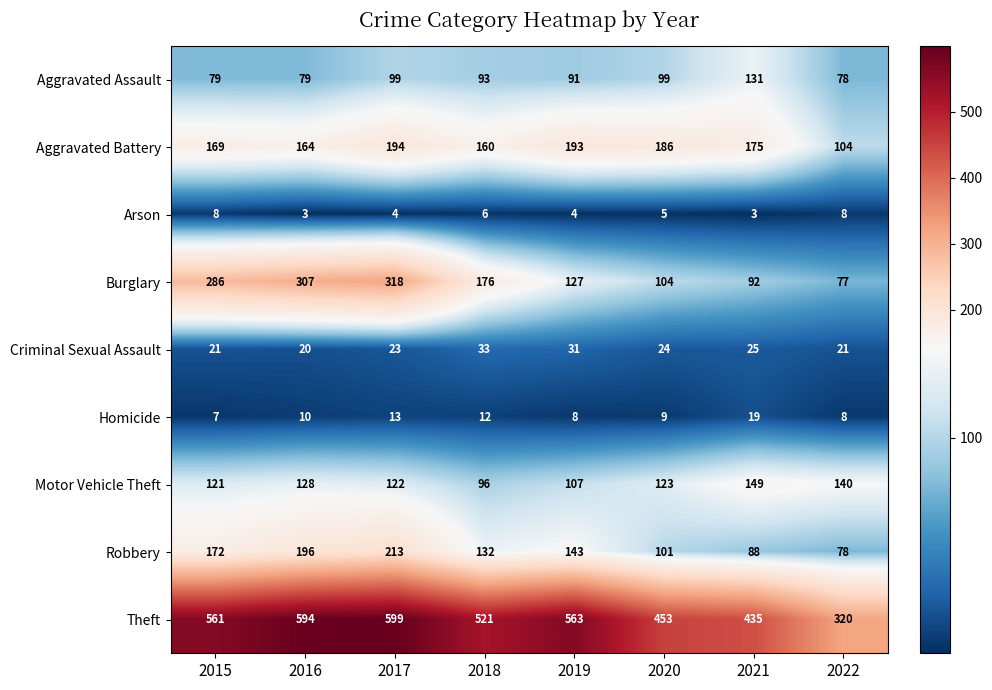

Between 2015 and 2019, which series saw the biggest shift?

Burglary